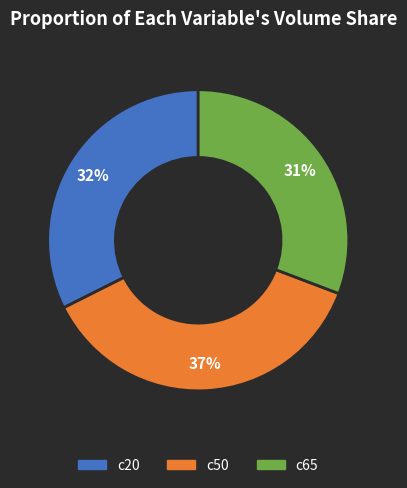

The c65 slice represents 31% of the pie. True or false?

True